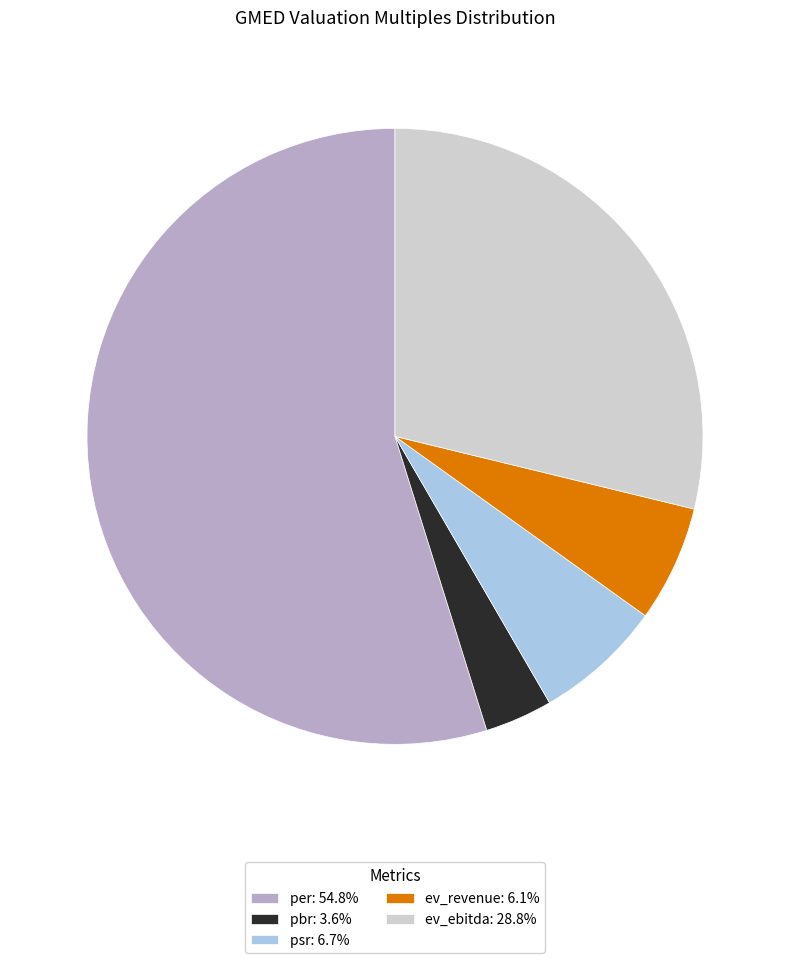

Does any single category account for the majority?

Yes